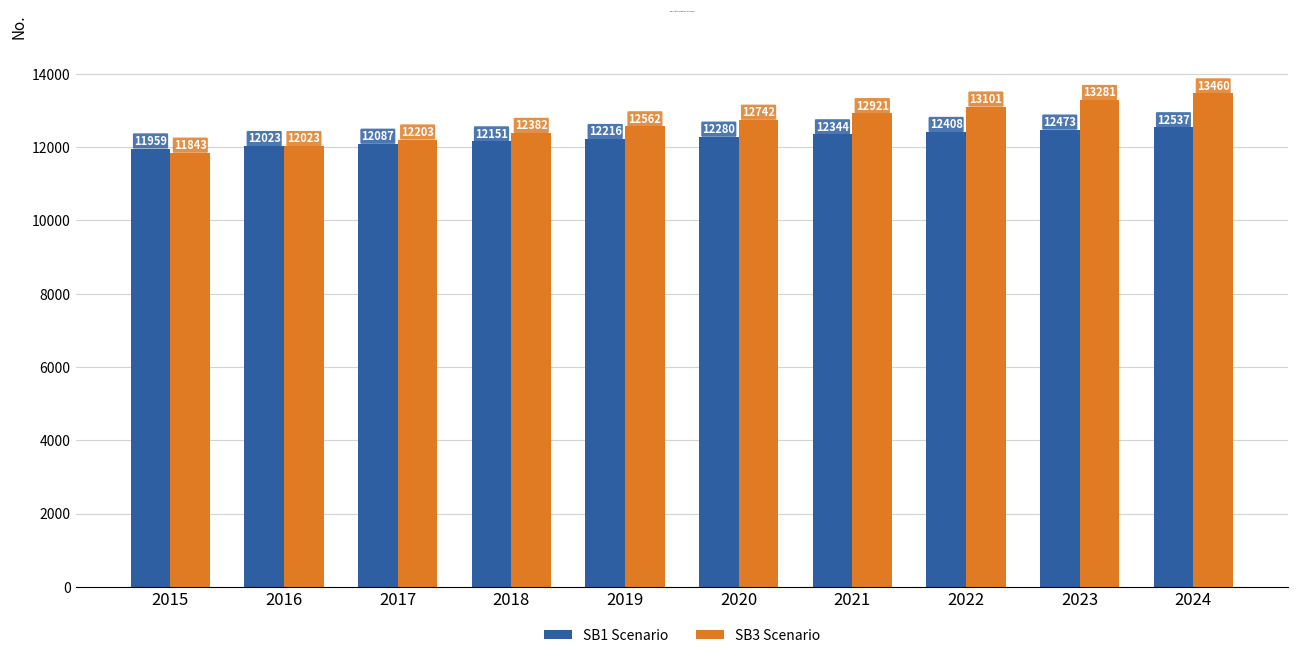

What is the value of the SB3 Scenario bar at the 3rd from the left?

12202.7